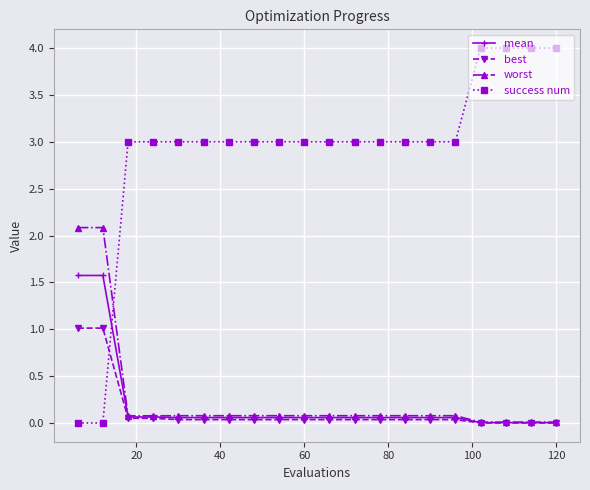

Which series ends up on top after the final intersection of best and success num?

success num